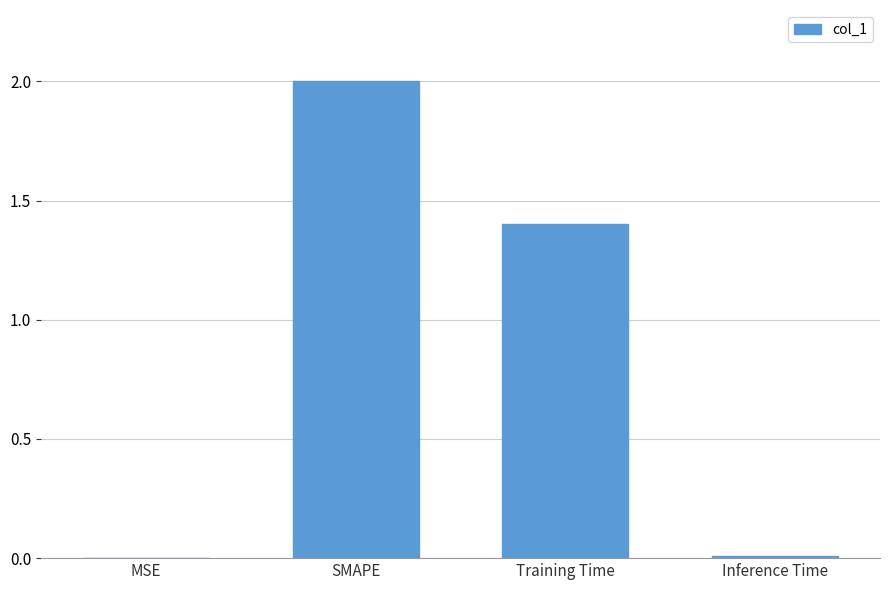

What is the sum of all values?

3.4